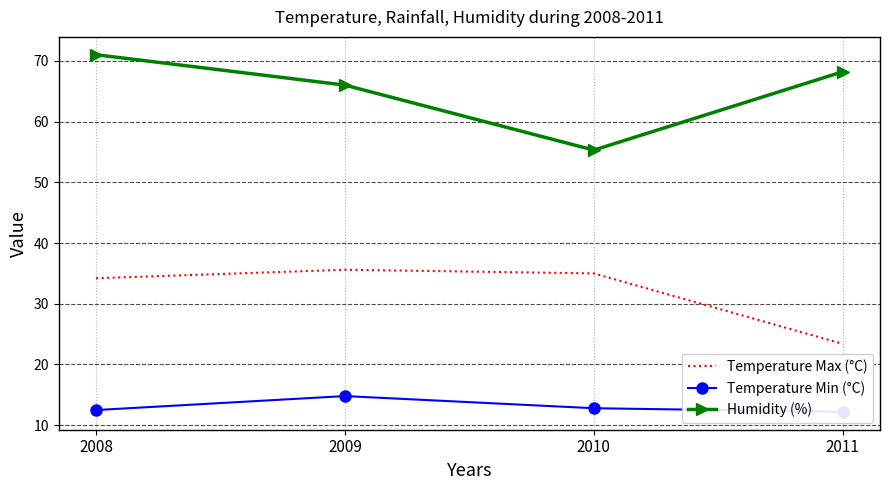

Where does the Temperature Max (°C) series first go above 35?

2009